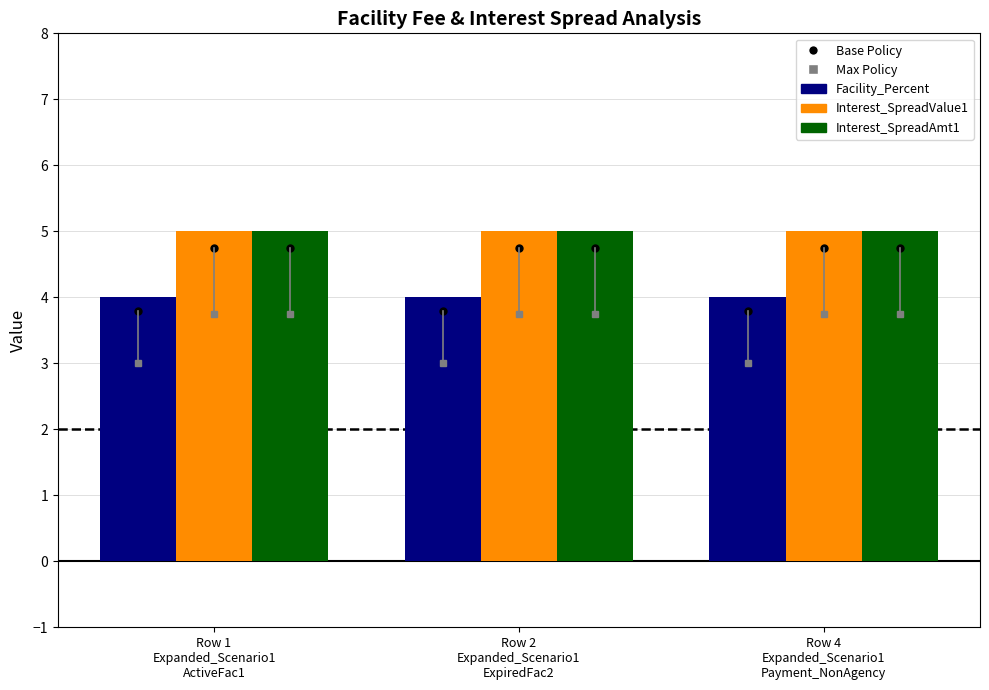

What is the value of the Interest_SpreadAmt1 bar at the 3rd from the left?

5